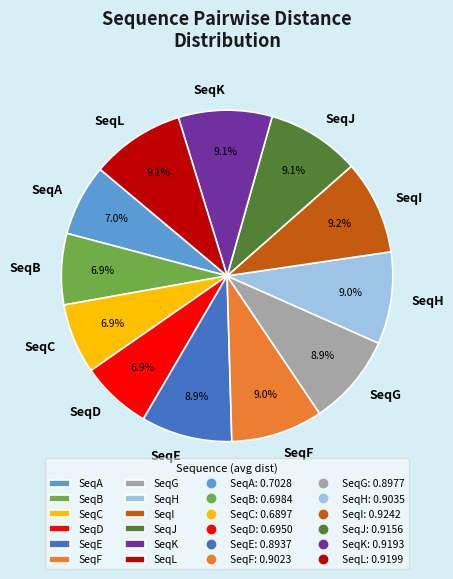

How much of the chart is everything except SeqC?

93.1%